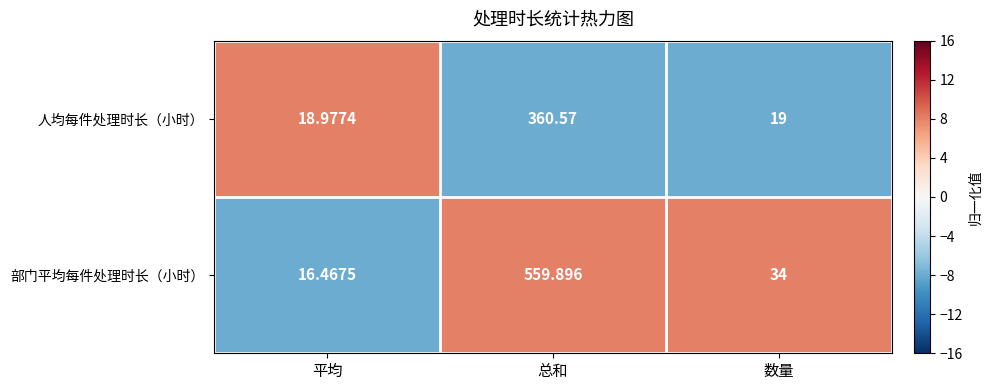

At which category does the chart reach its minimum across all series?

平均